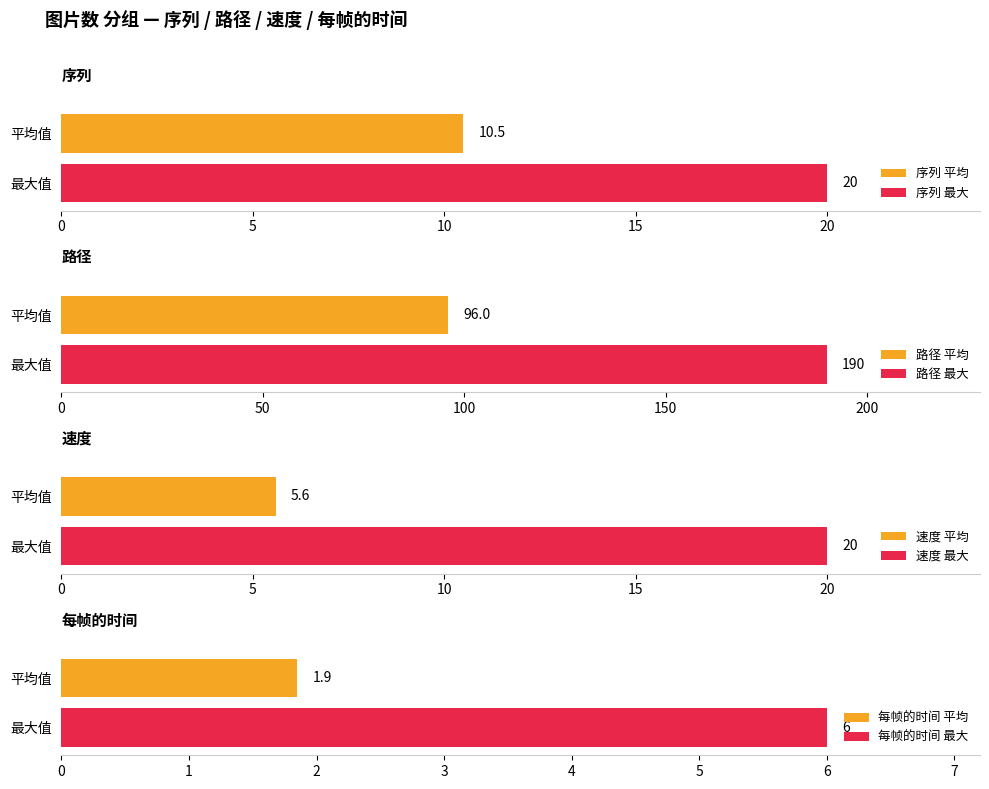

Are the bars grouped side by side (vs. stacked)?

Yes